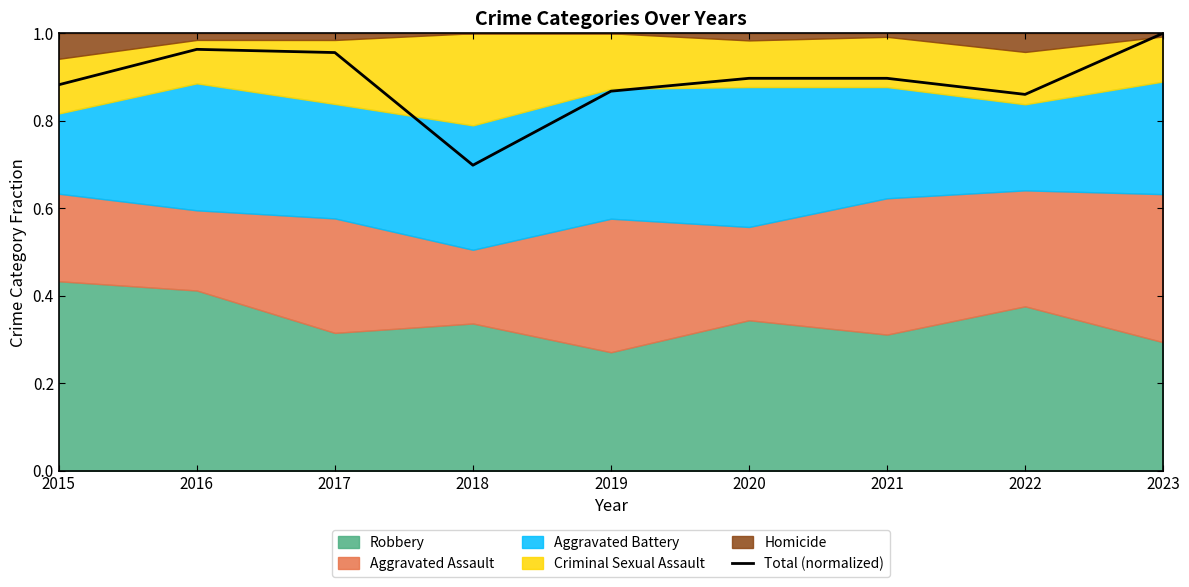

Rank the categories by value from highest to lowest.

2023, 2016, 2017, 2020, 2021, 2015, 2019, 2022, 2018